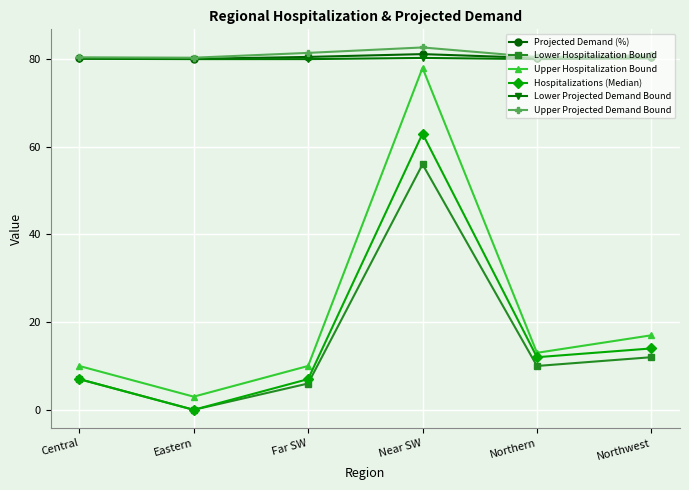

What is the maximum value shown in the chart?

82.7